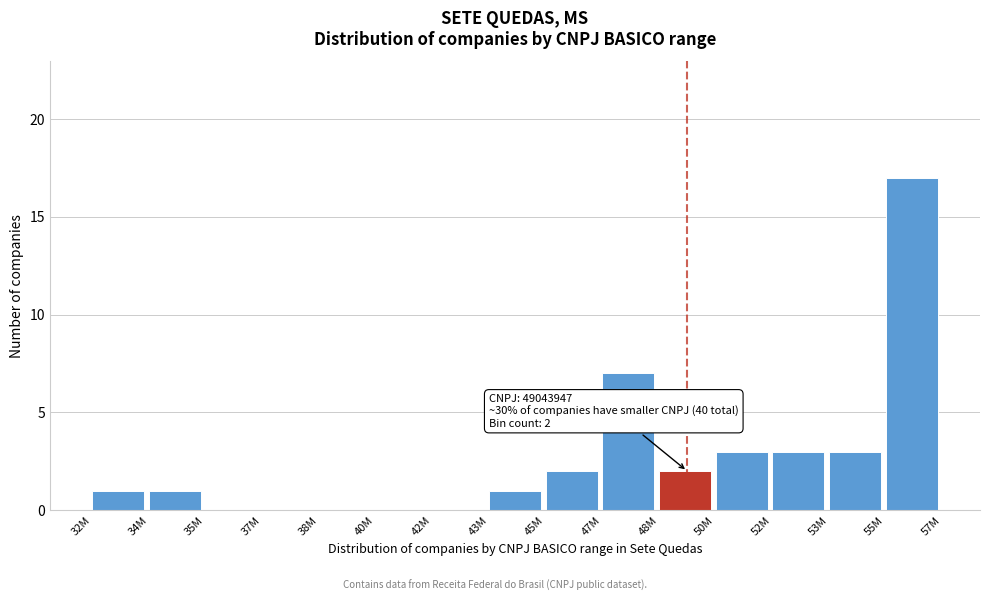

Reading left to right, transcribe all the data shown in this chart.

32M=1	34M=1	35M=0	37M=0	38M=0	40M=0	42M=0	43M=1	45M=2	47M=7	48M=2	50M=3	52M=3	53M=3	55M=17